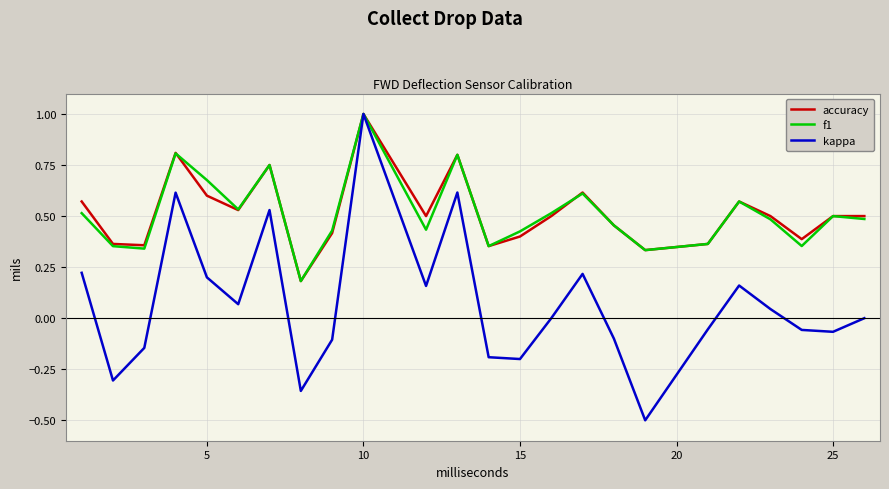

What is the maximum value shown in the chart?

1.0